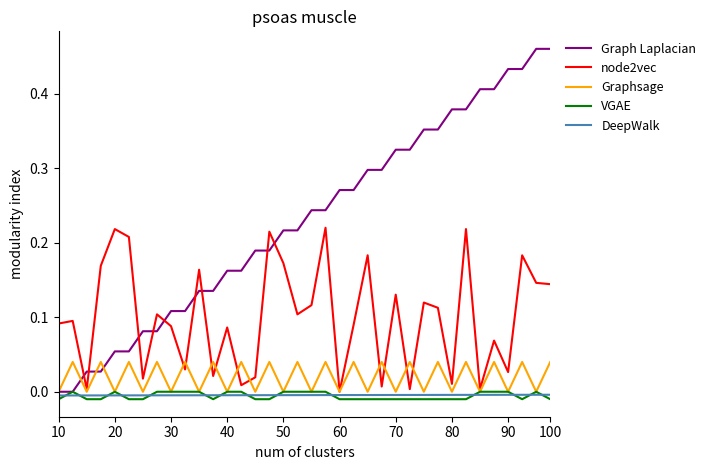

Which series has the largest range (max minus min)?

Graph Laplacian